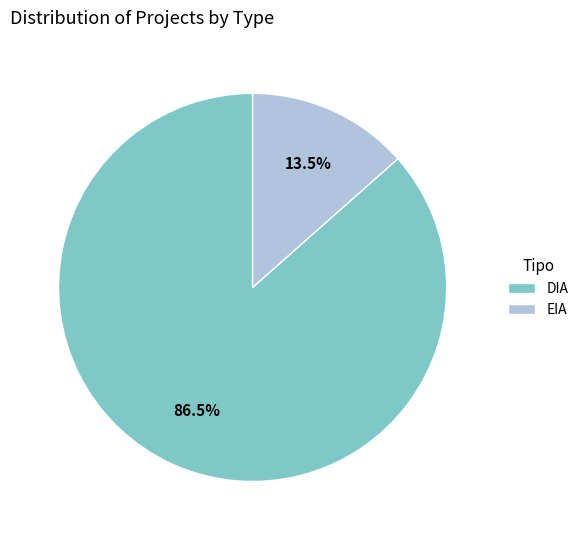

Which category has the smallest portion of the pie?

EIA